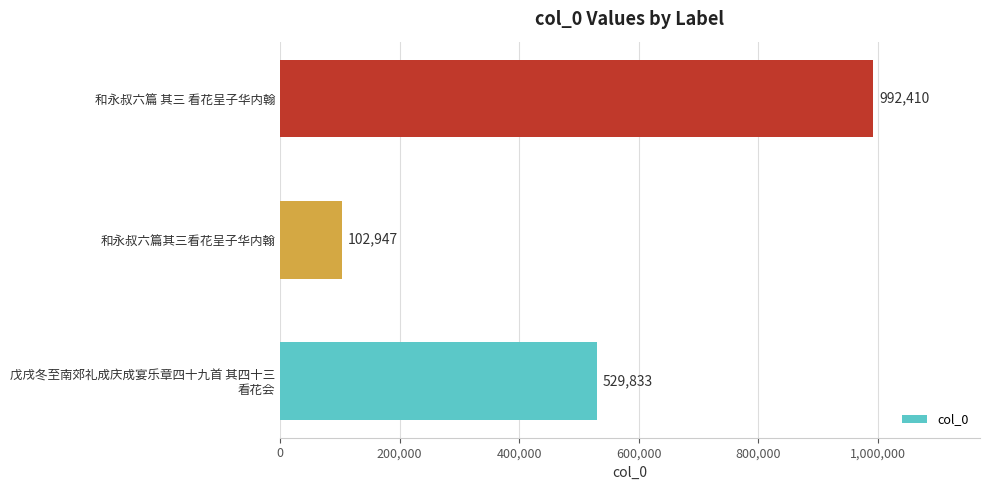

What is the difference between the values at 和永叔六篇其三看花呈子华内翰 and 和永叔六篇 其三 看花呈子华内翰?

889463